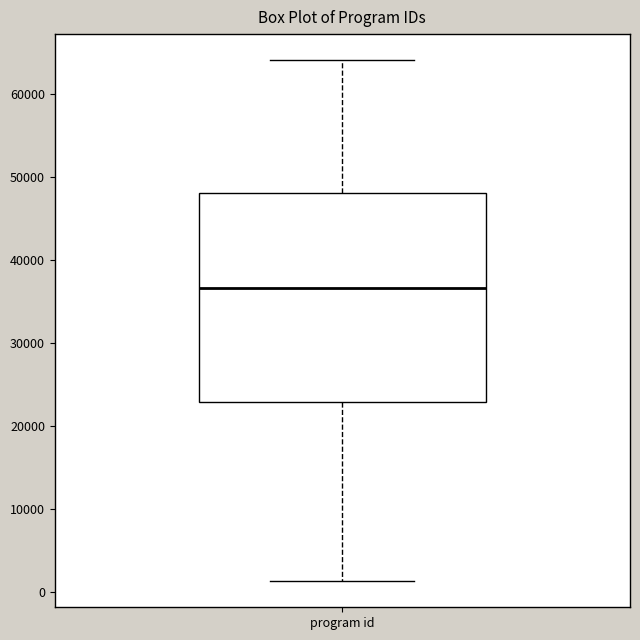

Where does the lower whisker of the box for program id end on the y-axis? The values are not printed on the chart, so give them approximately, as read against the axis.

1000